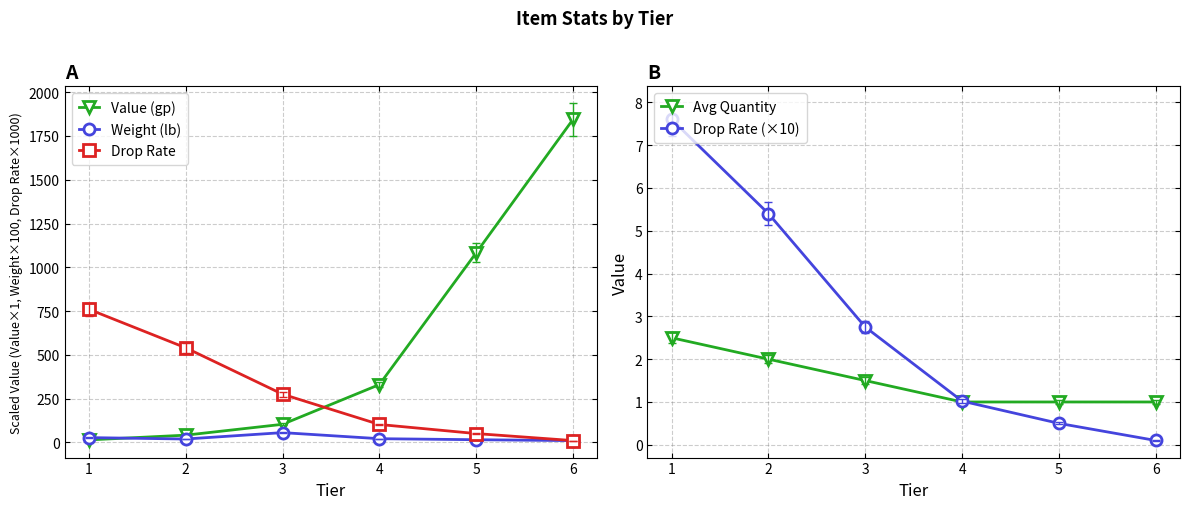

Which category has the lowest value across all series?

6